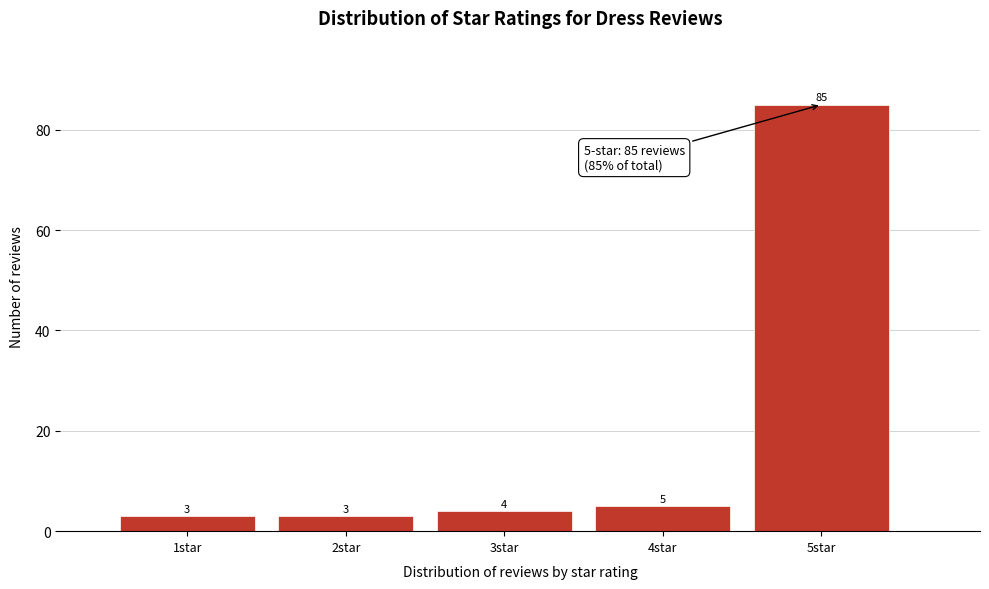

Reading left to right, list all the values displayed in this chart.

3	3	4	5	85